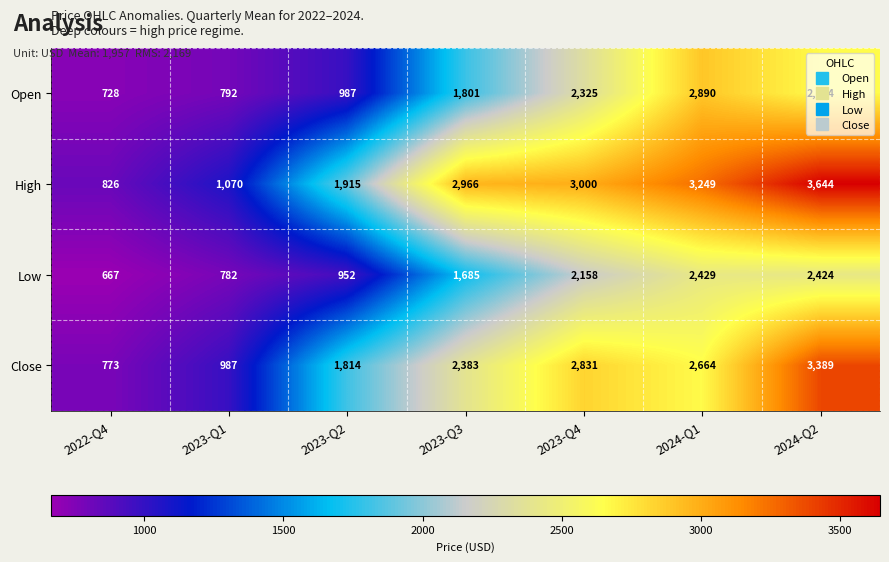

What is the sum of all Open values?

12187